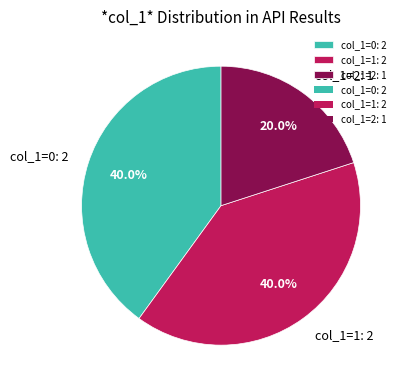

What is the smallest slice in the pie chart?

col_1=2: 1